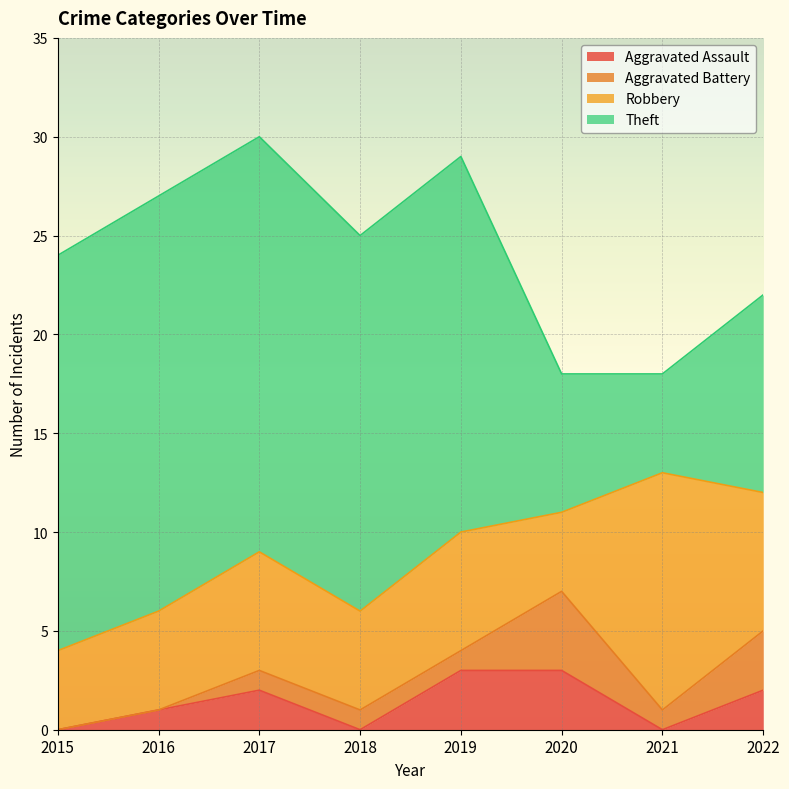

What is the spread (max minus min) of values at 2022?

8